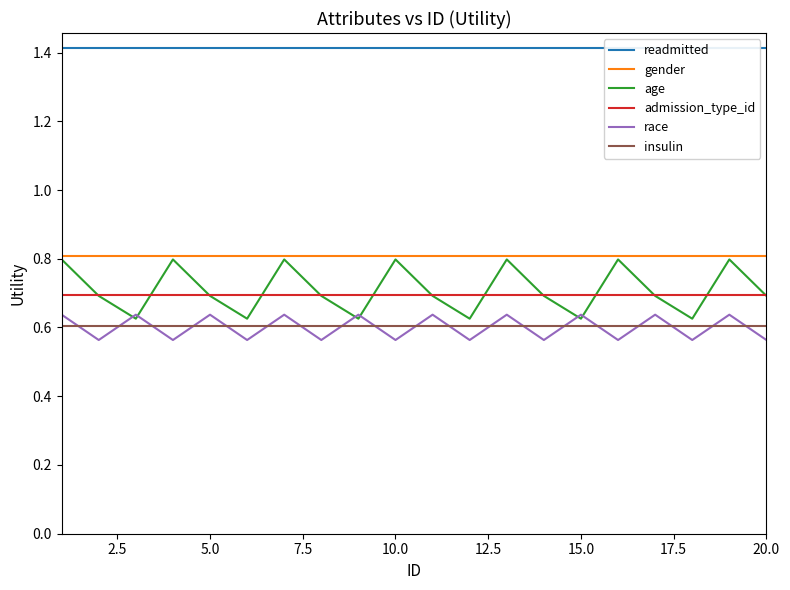

True or false: race and insulin intersect in this chart.

True